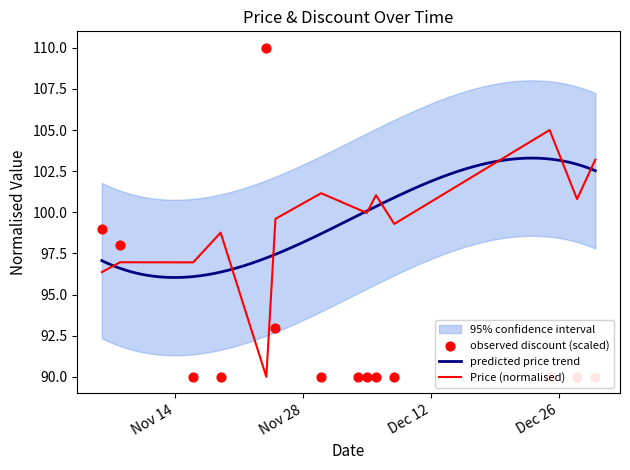

What is the highest value of the Price (normalised) series?

105.0